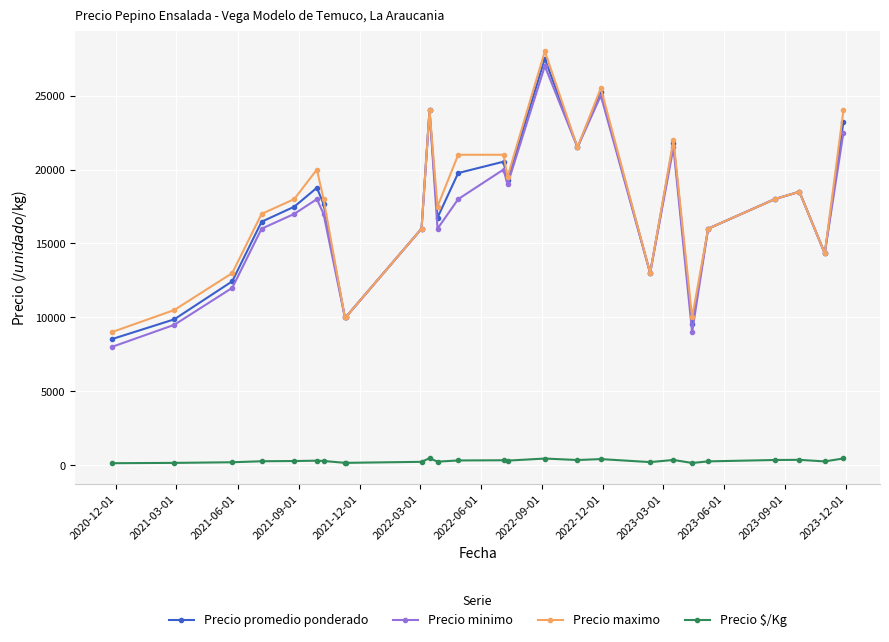

True or false: Precio minimo and Precio $/Kg intersect in this chart.

False